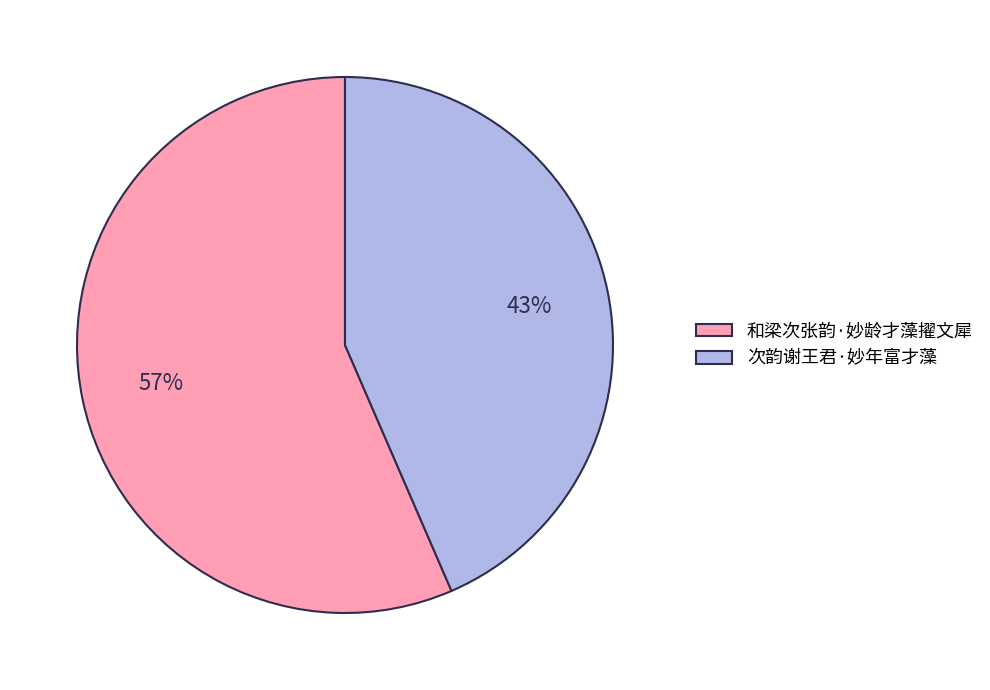

Is the sum of 次韵谢王君·妙年富才藻 and 和梁次张韵·妙龄才藻擢文犀 greater than half?

Yes